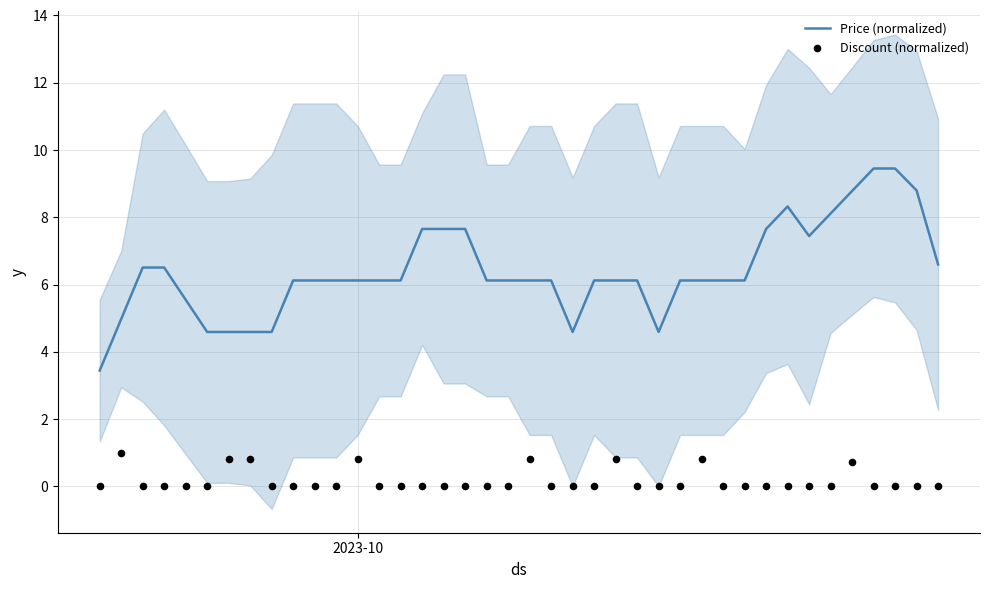

What are all the series names shown in the legend?

Price (normalized), Discount (normalized)